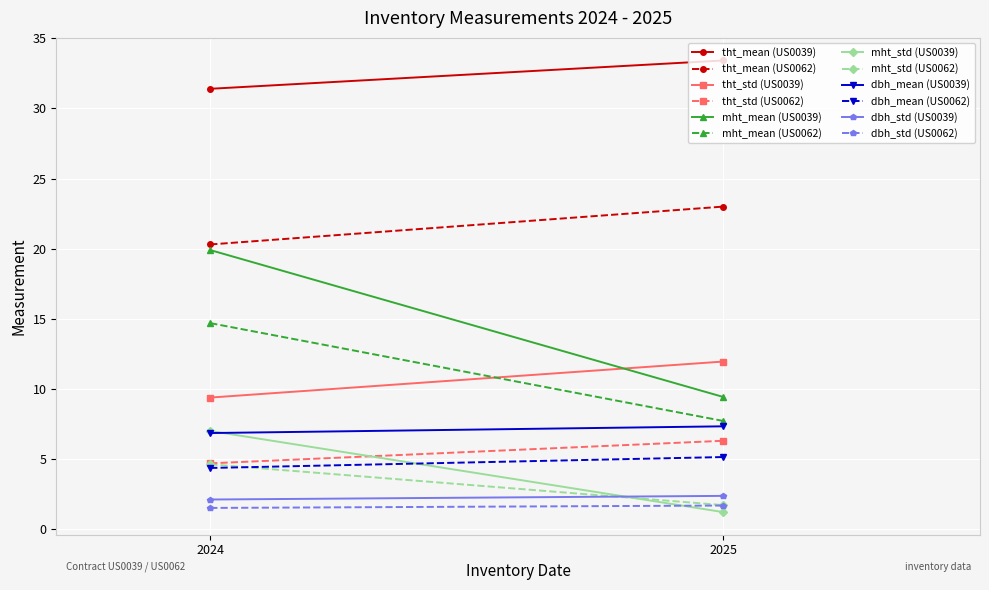

Reading right to left, what are all the values shown in this chart?

tht_mean: 23.0	20.3	33.4	31.4
tht_std: 6.3	4.7	11.9	9.4
mht_mean: 7.7	14.7	9.4	19.9
mht_std: 1.7	4.6	1.2	7.0
dbh_mean: 5.1	4.4	7.3	6.8
dbh_std: 1.7	1.5	2.4	2.1